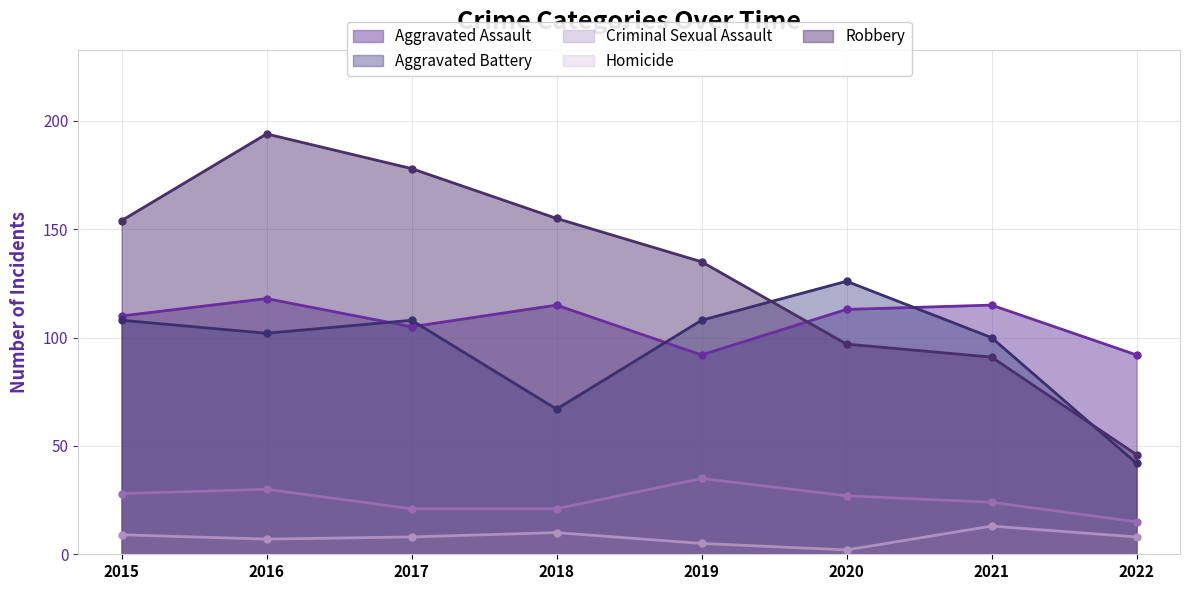

At which category is the sum across all series the highest?

2016